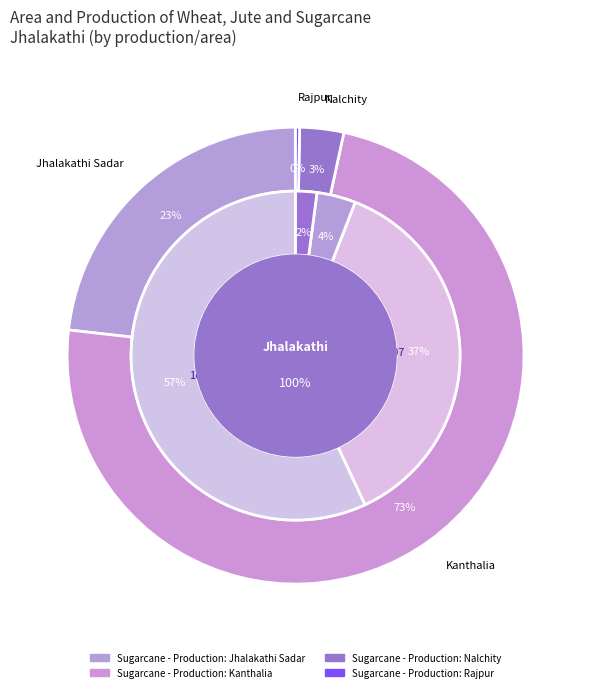

What is the largest slice in the pie chart?

Kanthalia